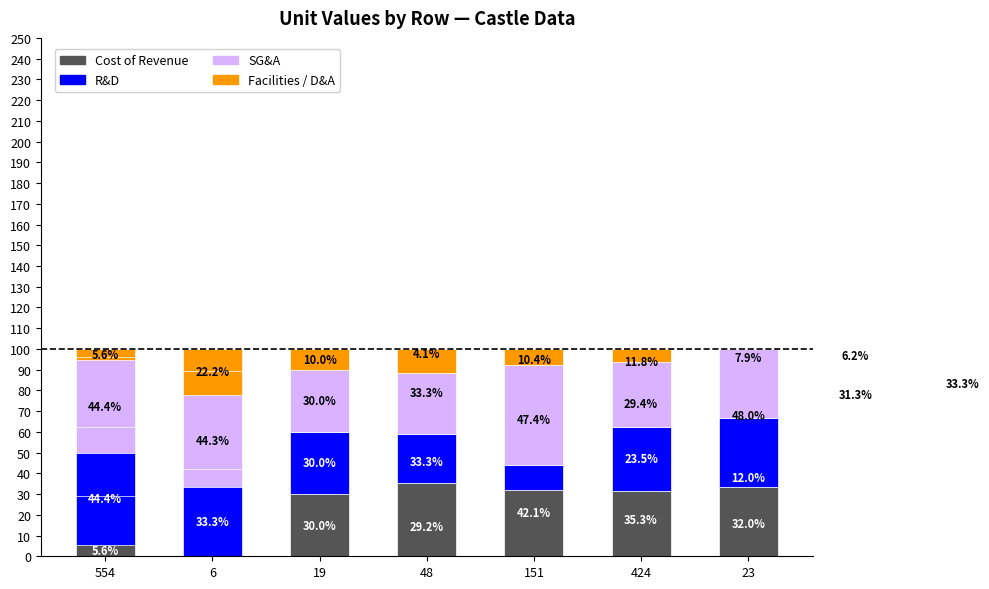

How many distinct data groups are displayed?

4